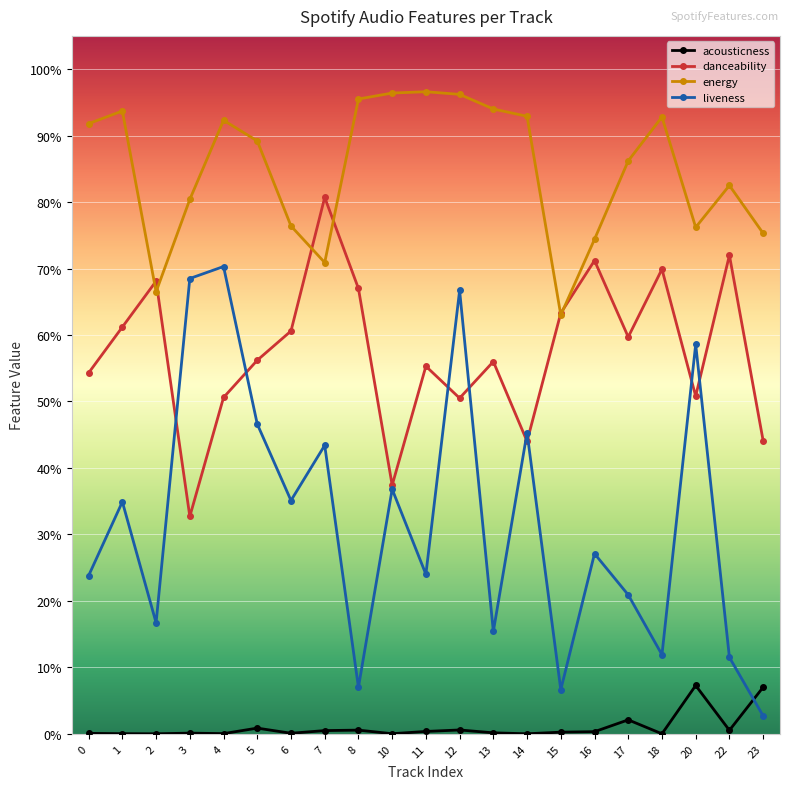

Rank the categories by acousticness value from lowest to highest.

18, 14, 2, 10, 1, 4, 0, 6, 3, 13, 15, 16, 11, 7, 22, 8, 12, 5, 17, 23, 20